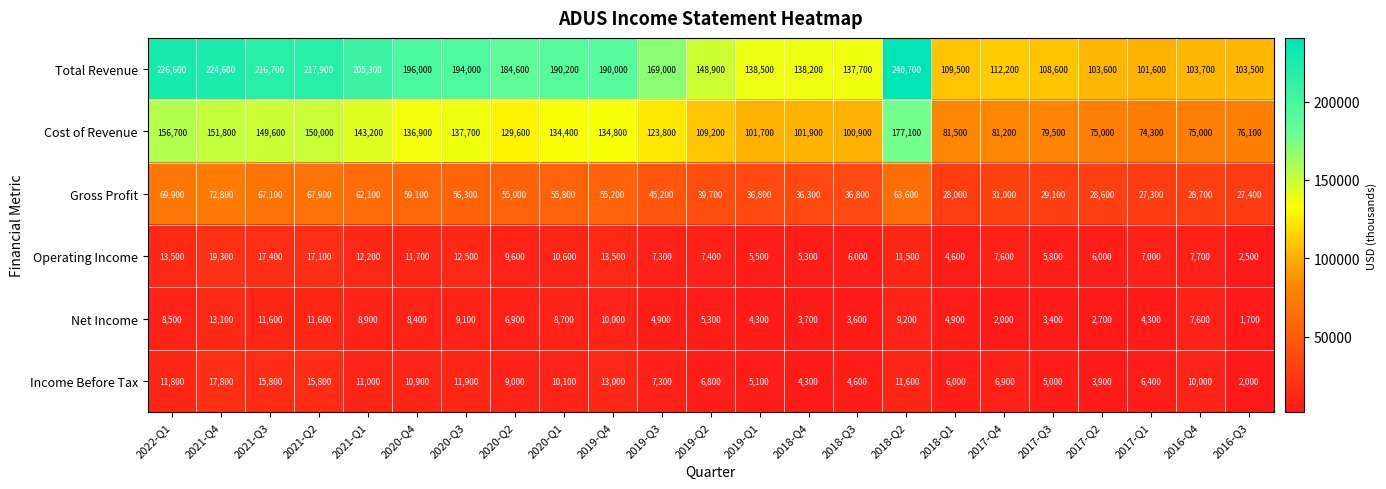

What is the spread (max minus min) of values at 2016-Q4?

96100